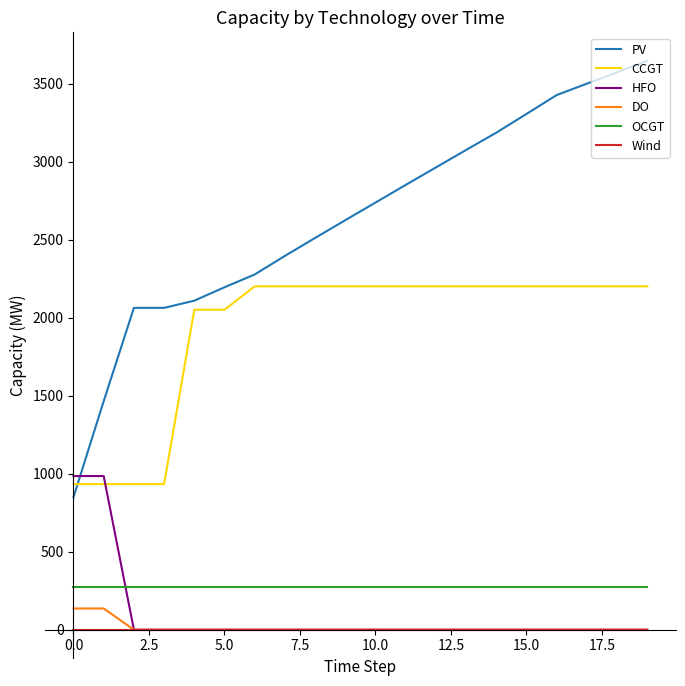

How many series are shown in this chart?

6